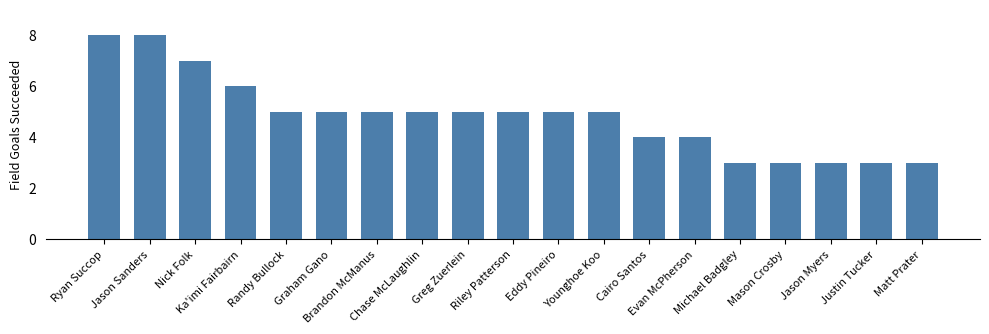

Reading left to right, what are all the values shown in this chart?

Ryan Succop=8	Jason Sanders=8	Nick Folk=7	Ka'imi Fairbairn=6	Randy Bullock=5	Graham Gano=5	Brandon McManus=5	Chase McLaughlin=5	Greg Zuerlein=5	Riley Patterson=5	Eddy Pineiro=5	Younghoe Koo=5	Cairo Santos=4	Evan McPherson=4	Michael Badgley=3	Mason Crosby=3	Jason Myers=3	Justin Tucker=3	Matt Prater=3